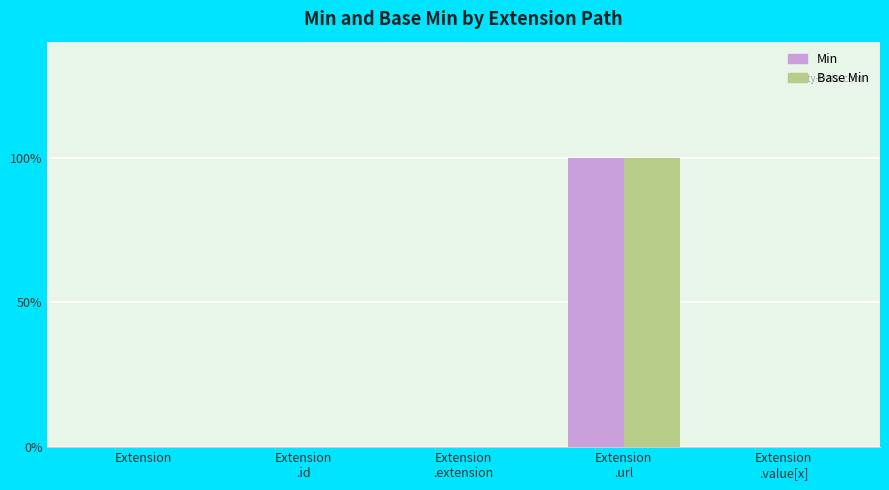

Reading right to left, what are all the values shown in this chart?

Min: Extension
.value[x]=0	Extension
.url=1	Extension
.extension=0	Extension
.id=0	Extension=0
Base Min: Extension
.value[x]=0	Extension
.url=1	Extension
.extension=0	Extension
.id=0	Extension=0